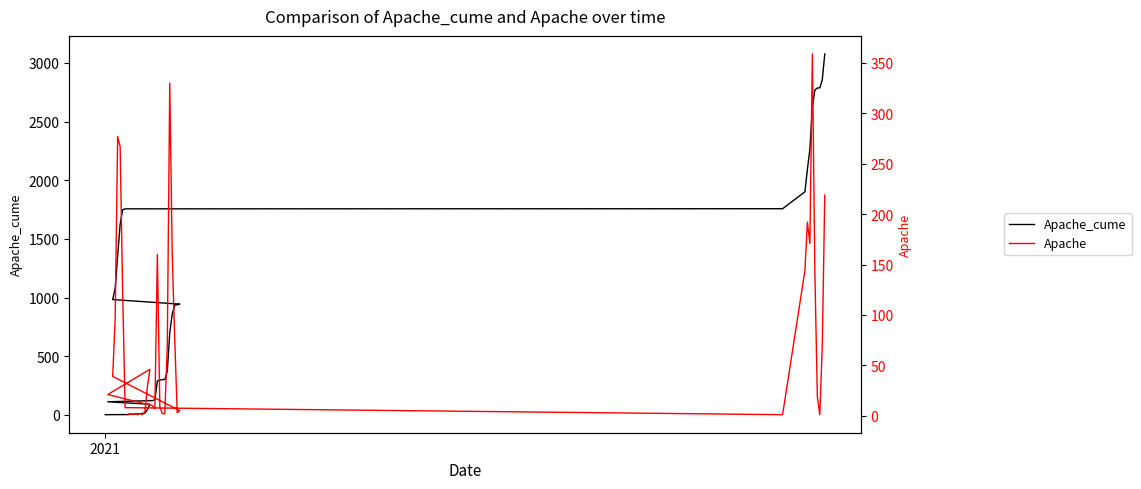

The value of Apache_cume at 36 is 4574.6. True or false?

False